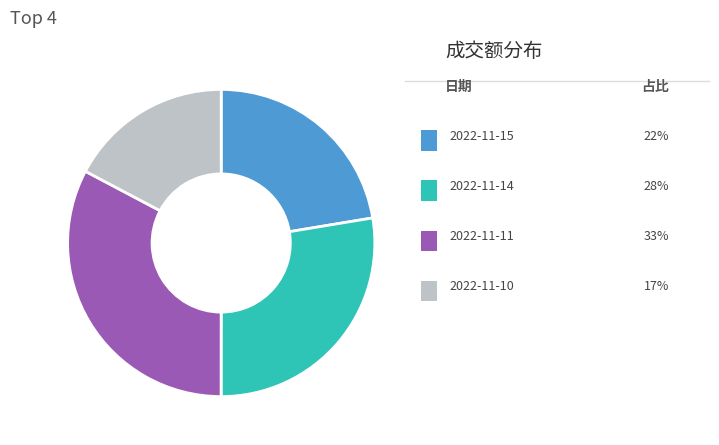

Count the number of slices in the pie.

4